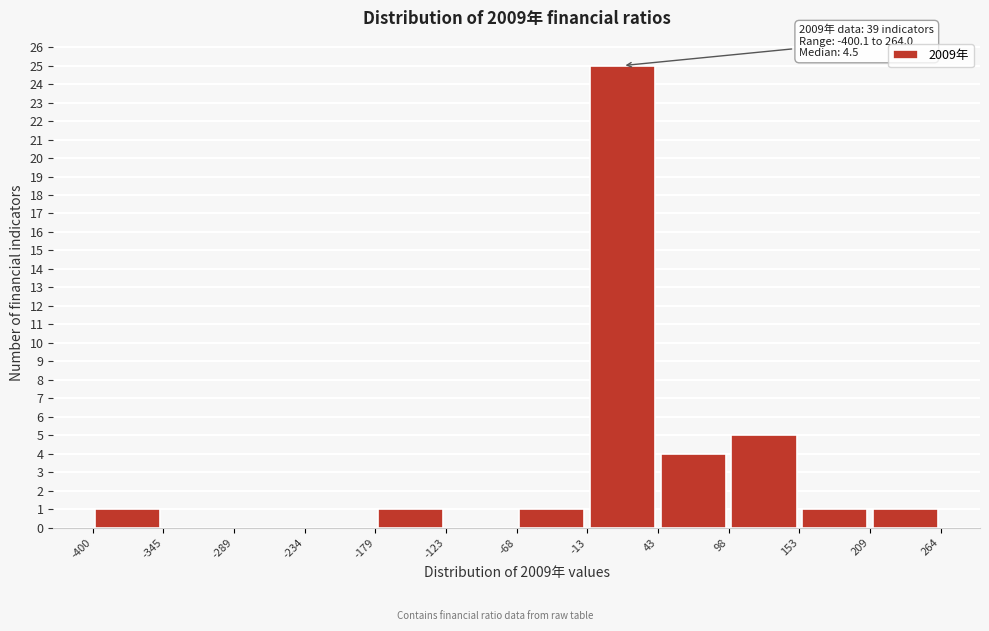

Over which range of the x-axis is the bar tallest?

-13 to 43